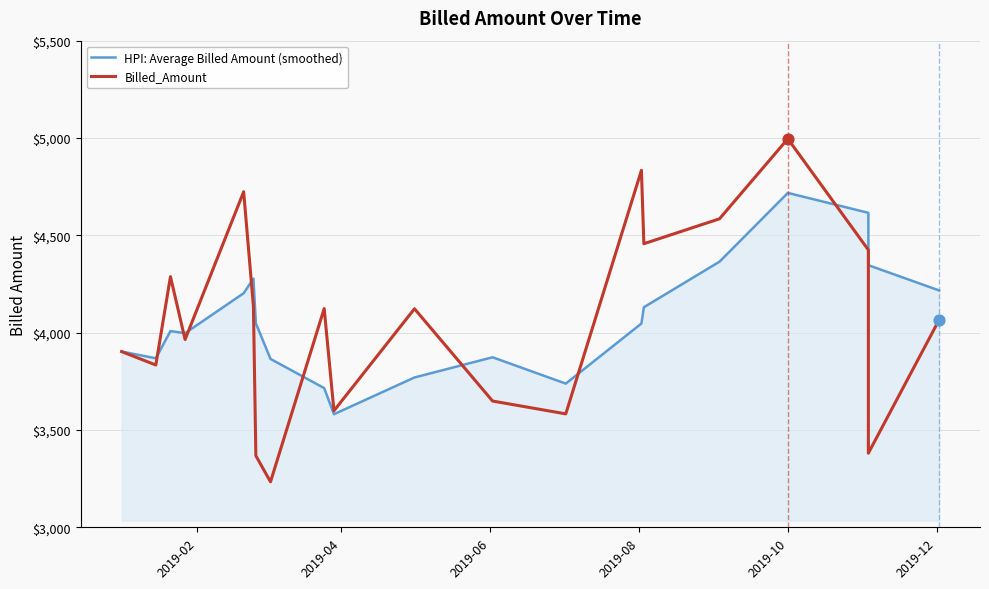

Which series reaches the minimum Y coordinate?

Billed_Amount